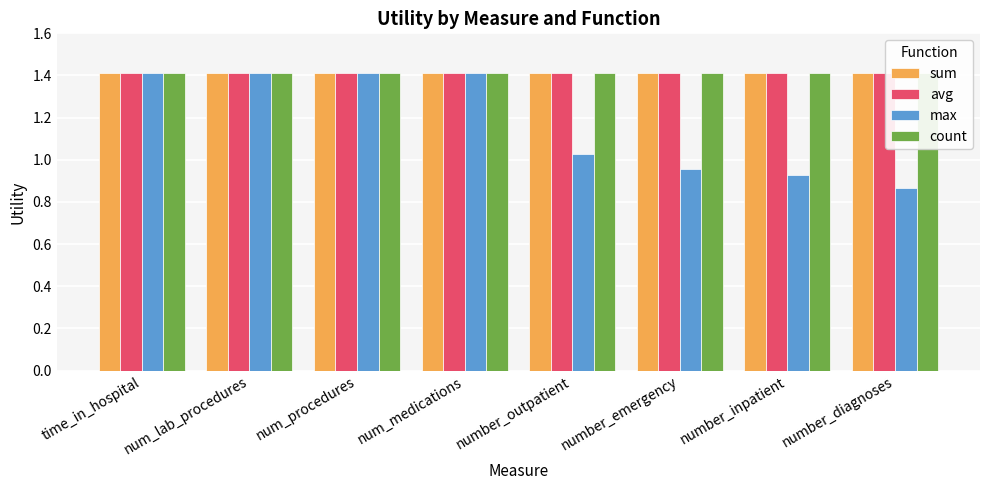

Which category has the highest value in the avg series?

time_in_hospital